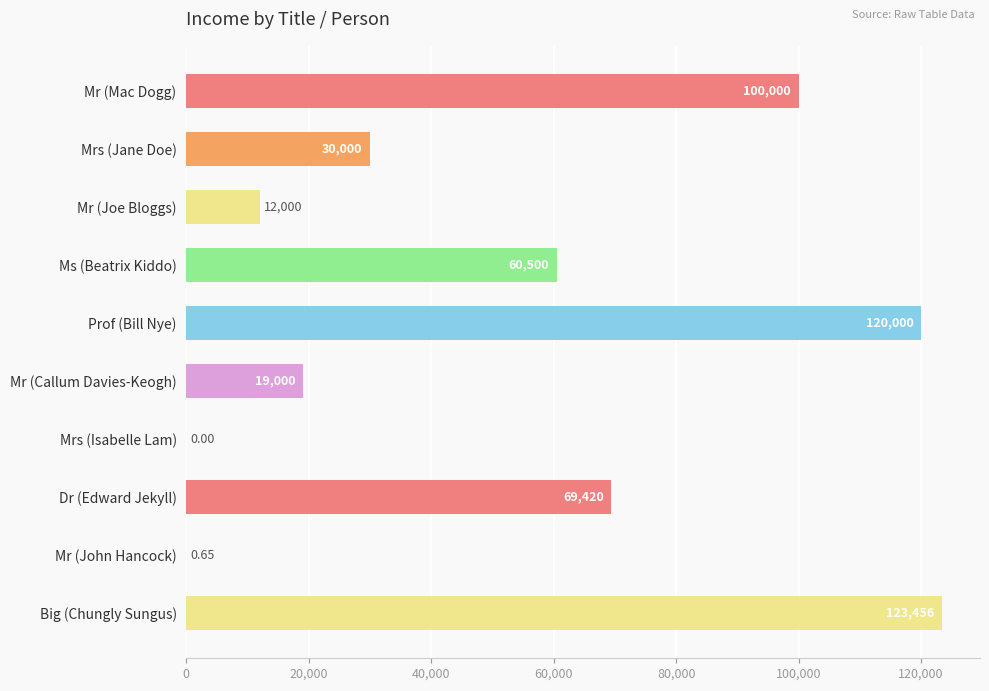

At which category does the chart reach its peak across all series?

Big (Chungly Sungus)